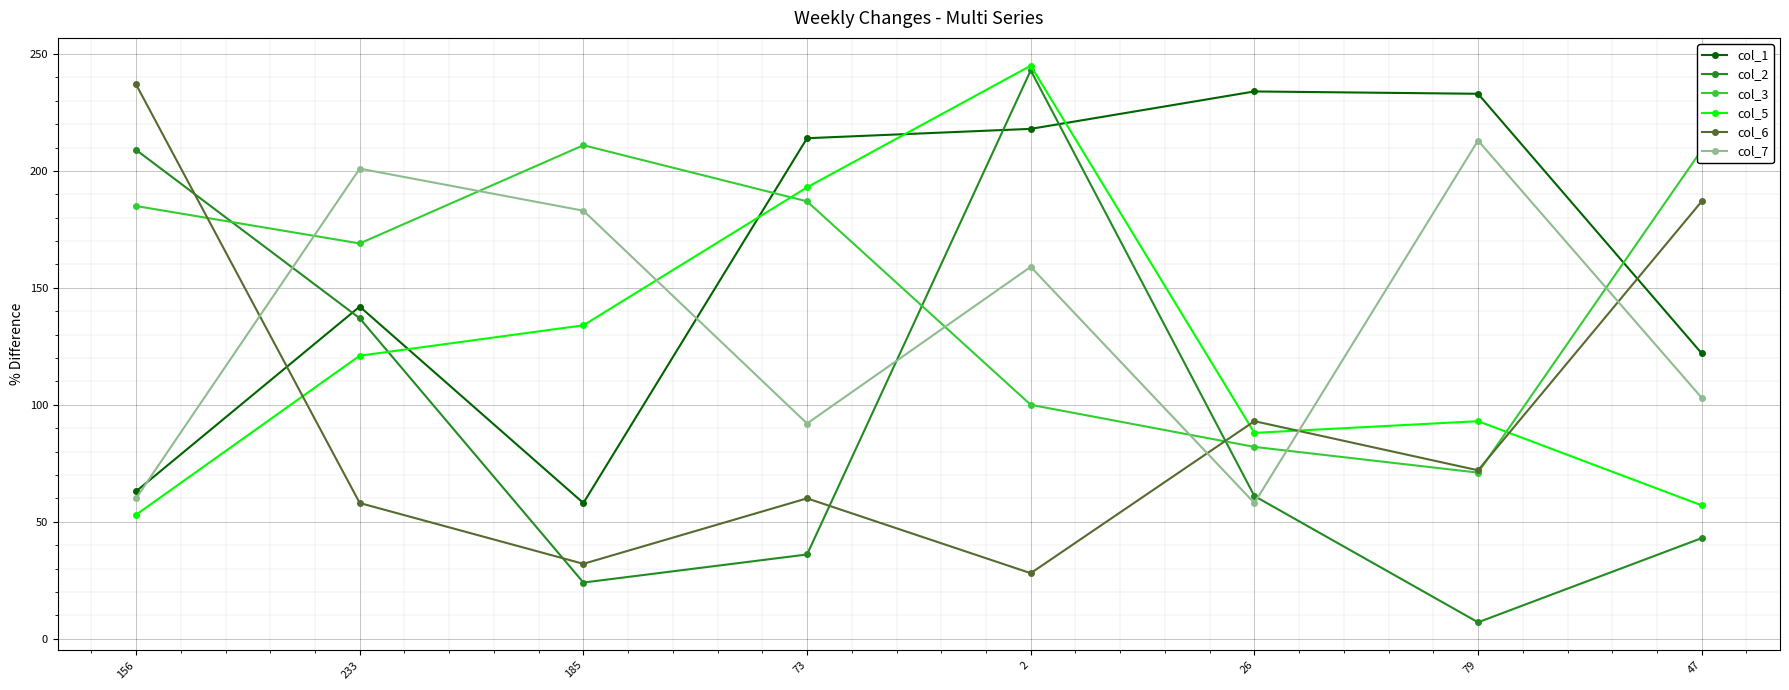

Where is the first local minimum for col_5?

26